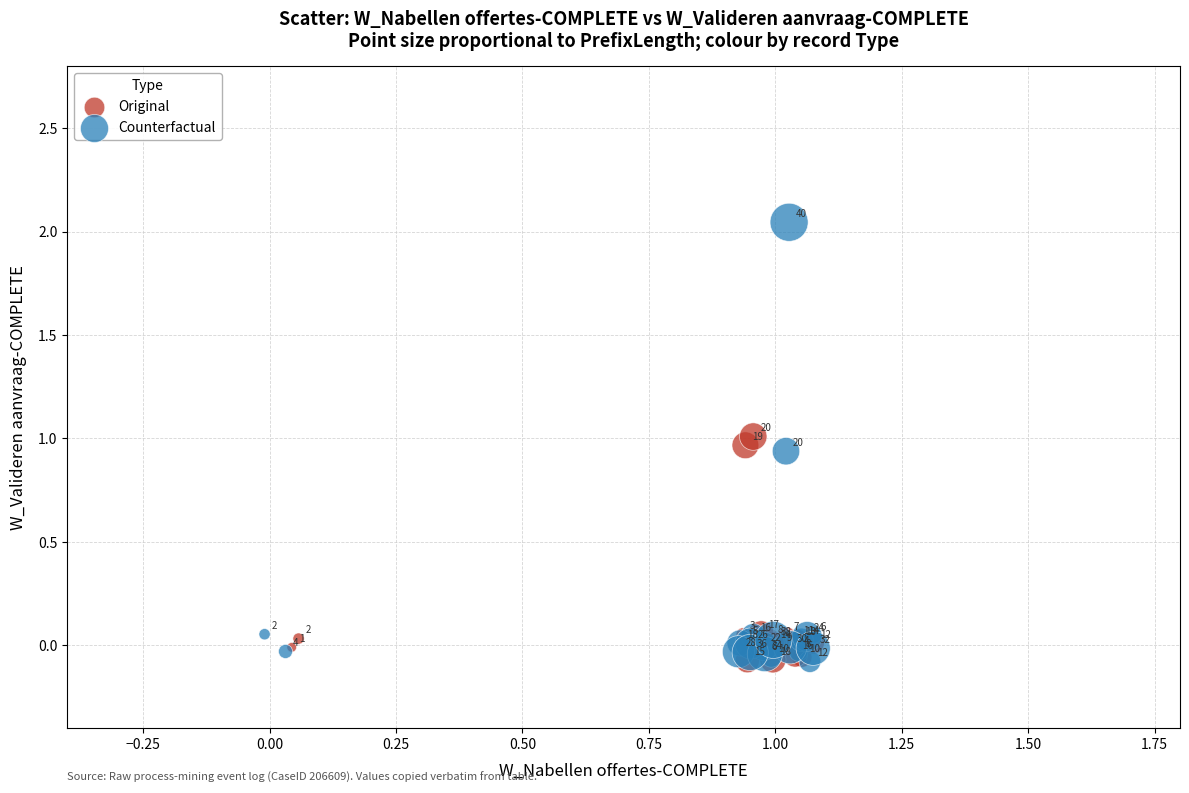

Which series contains the lowest Y value?

Counterfactual